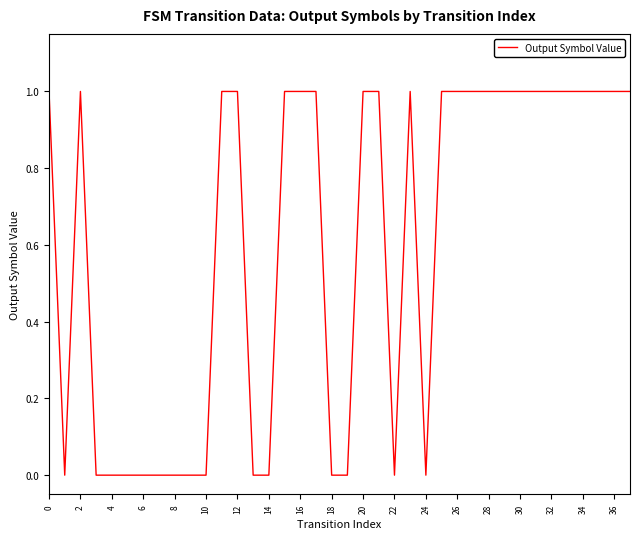

How many lines are shown in the chart?

1